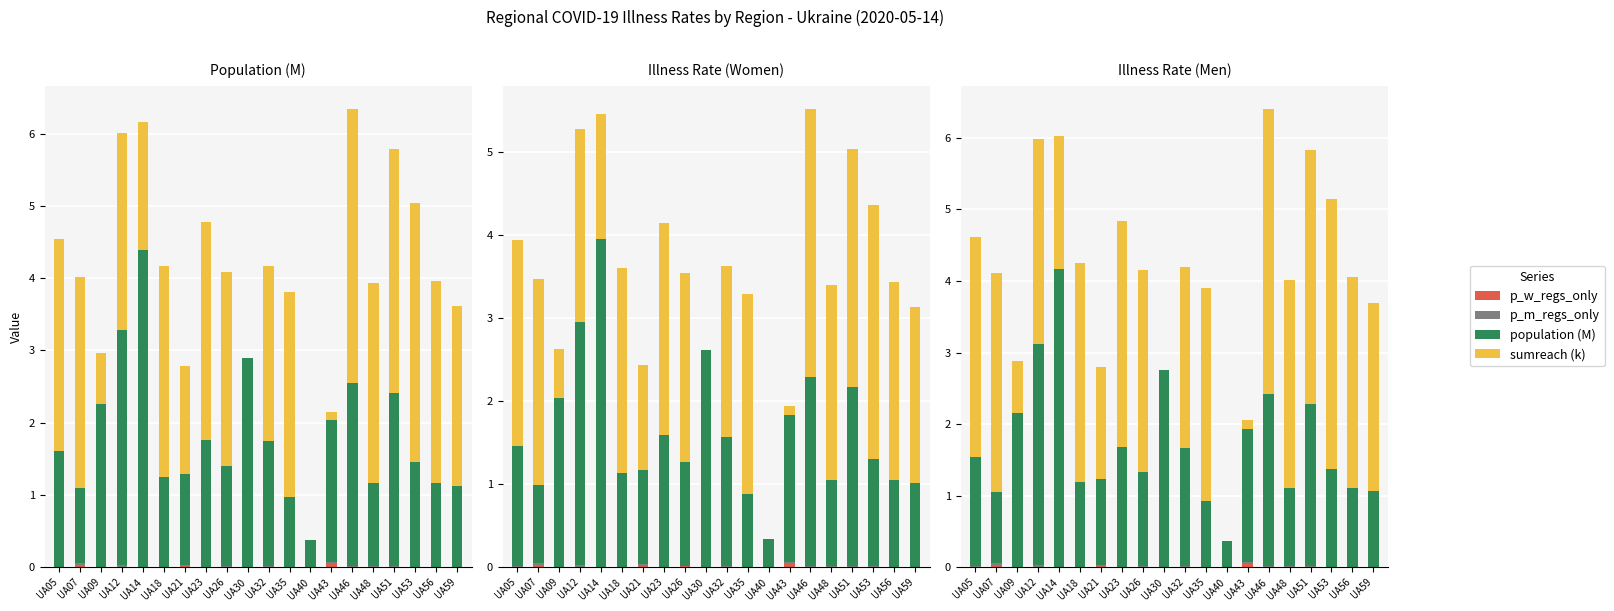

Which series changed the most between UA35 and UA43?

sumreach (k)